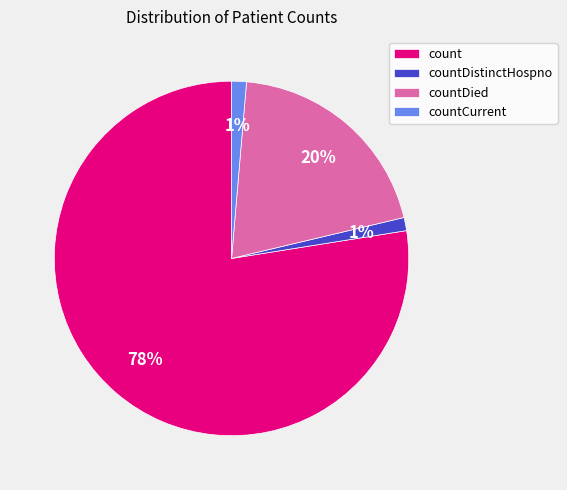

How many slices are in this pie chart?

4